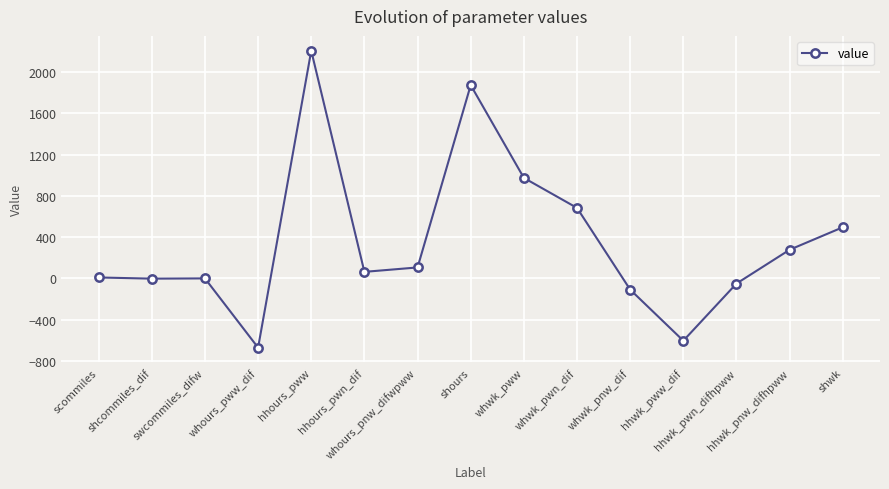

At which label is the value closest to 767?

whwk_pwn_dif